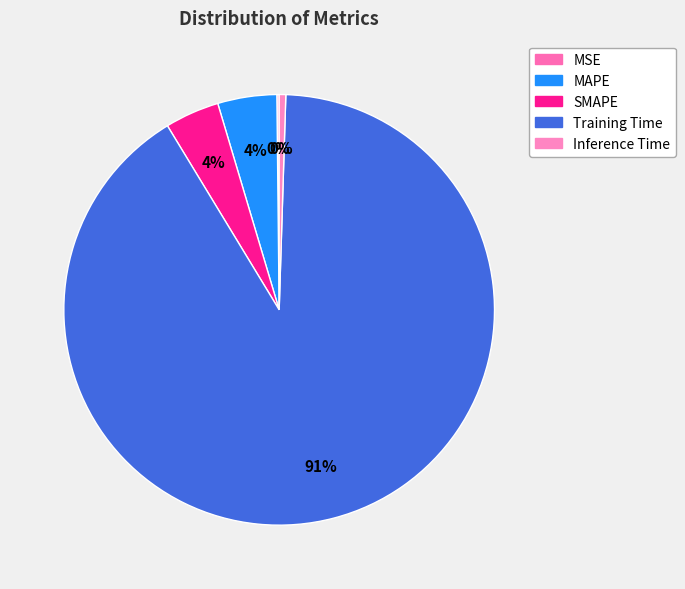

Is it true that SMAPE is 4% of the pie?

True